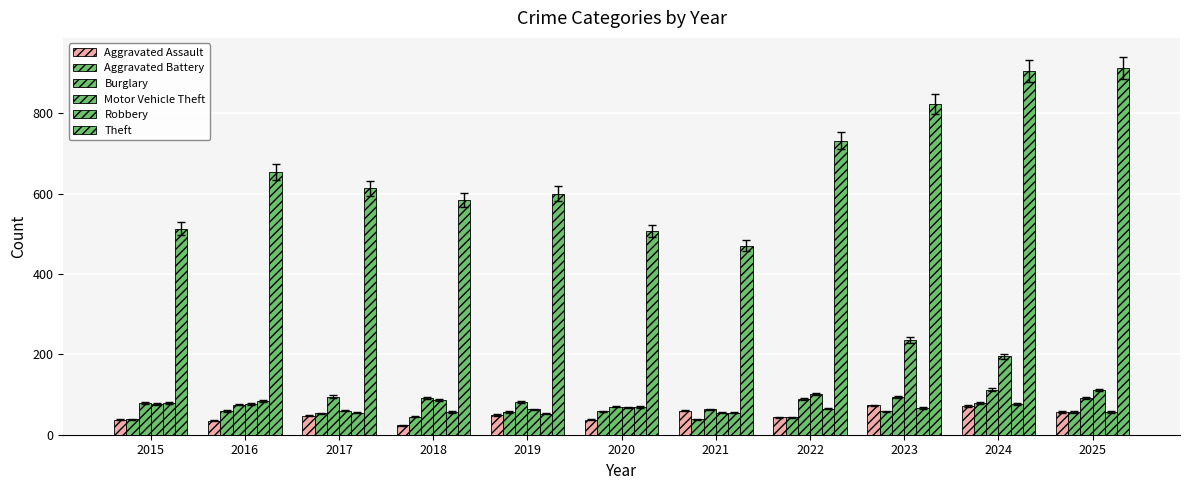

True or false: Aggravated Assault has a value of 72 at 2024.

True